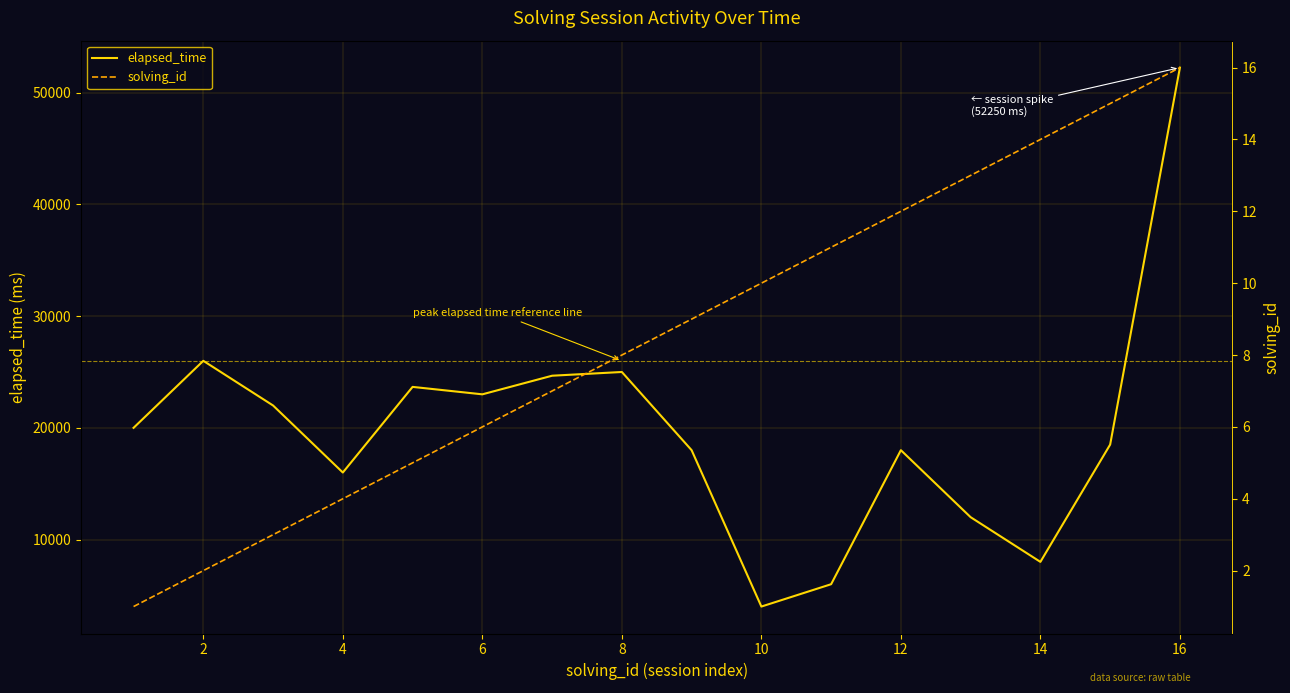

What is the lowest value of the elapsed_time series?

4000